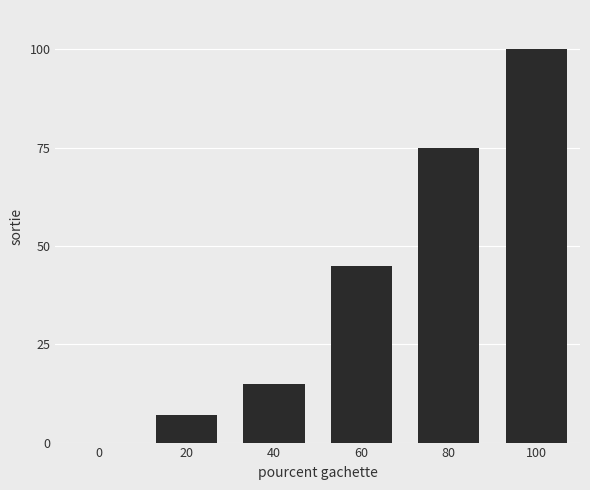

Reading right to left, list all the values displayed in this chart.

100	75	45	15	7	0